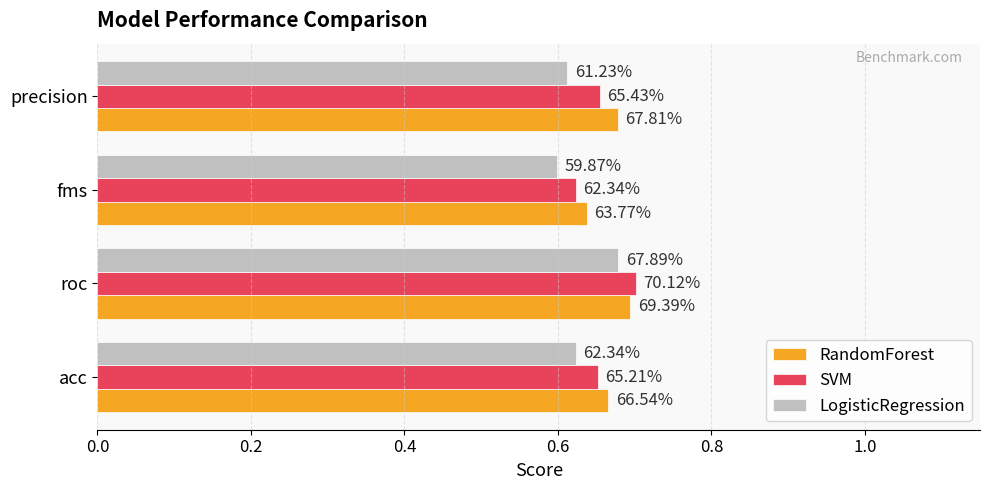

What are all the series names shown in the legend?

RandomForest, SVM, LogisticRegression